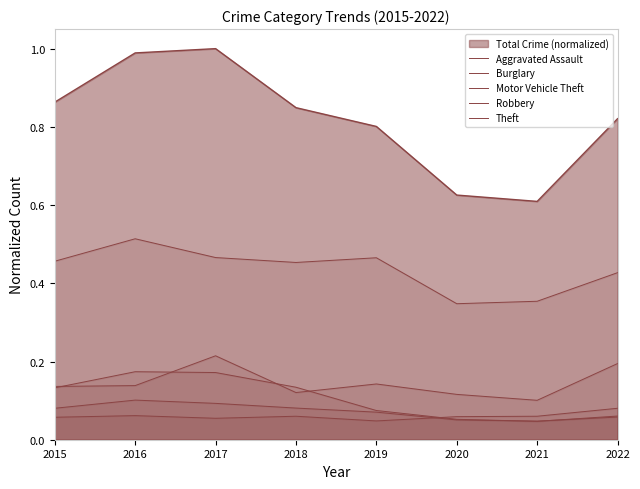

Does the chart have visible grid lines?

No